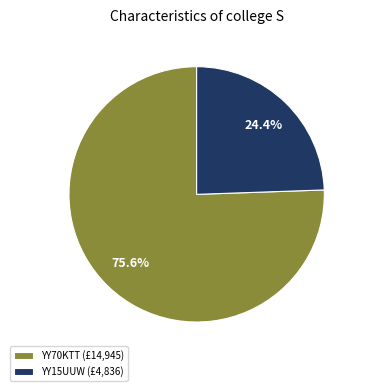

Rank the categories by value from highest to lowest.

YY70KTT, YY15UUW